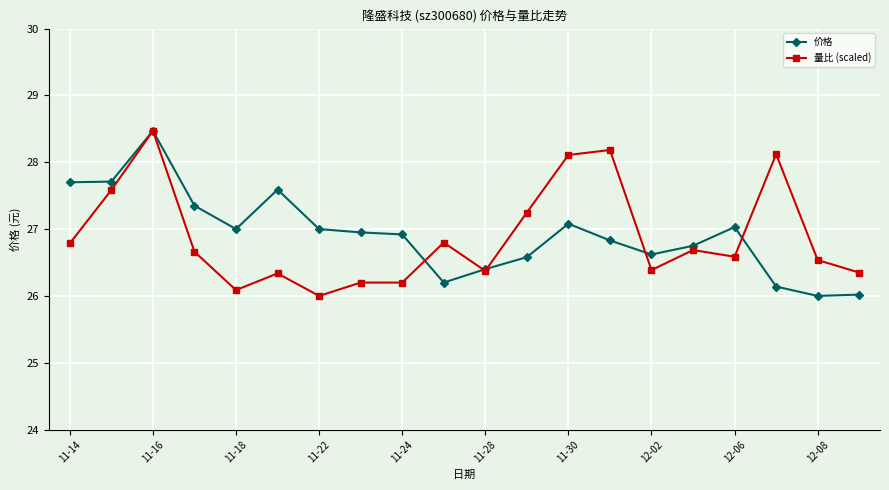

What is the minimum value shown in the chart?

26.0